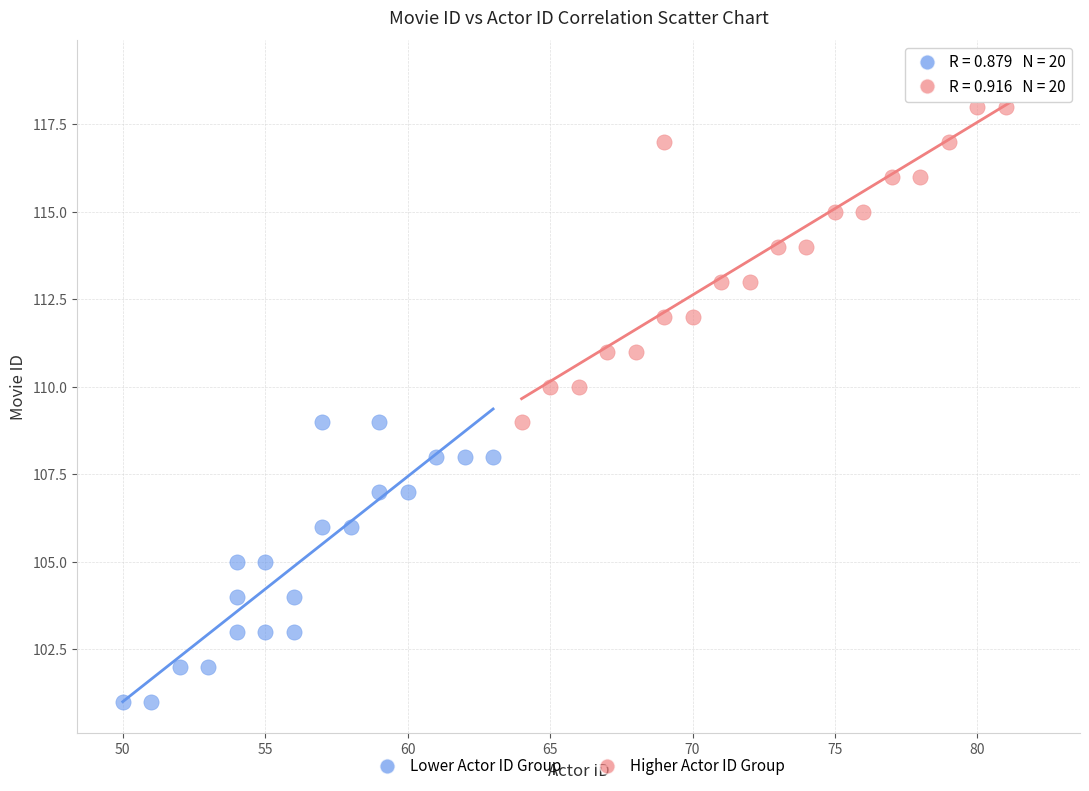

Which series contains the lowest Y value?

Lower Actor ID Group